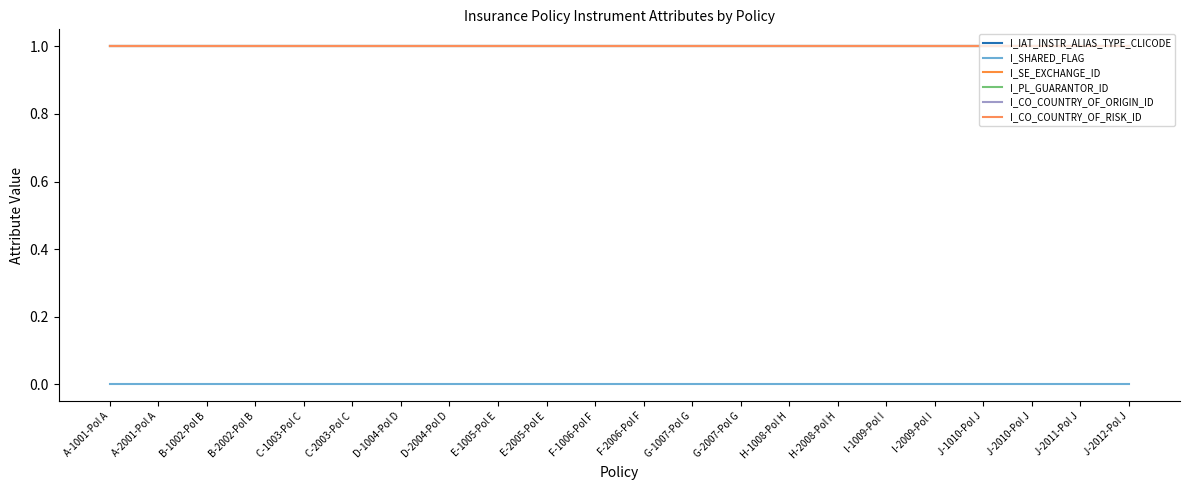

What is the minimum value for I_PL_GUARANTOR_ID?

1